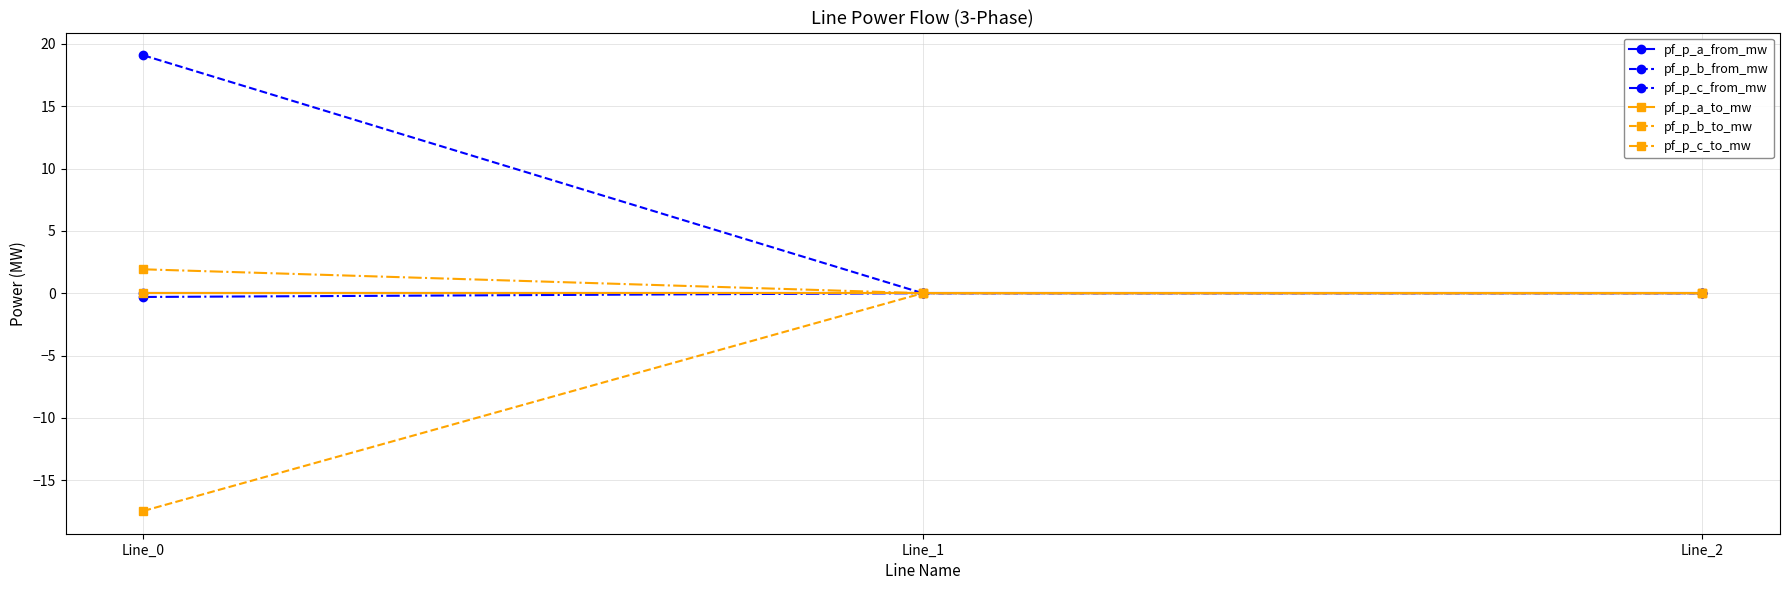

Is this an area chart (filled region under the line)?

No